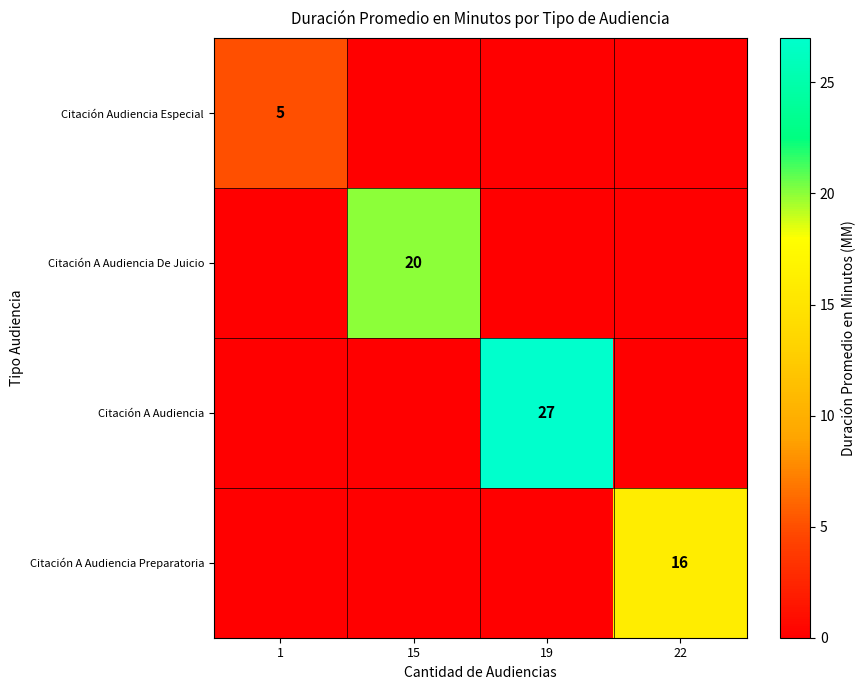

The value of Citación A Audiencia De Juicio at 15 is 20. True or false?

True